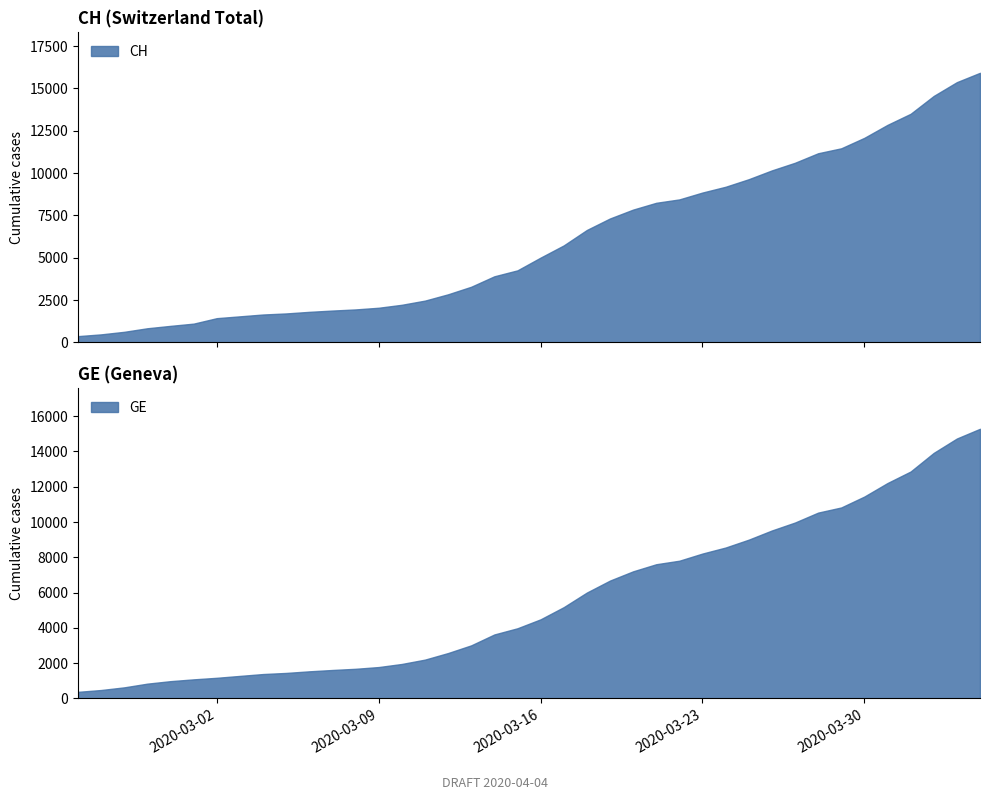

True or false: CH and GE intersect in this chart.

False